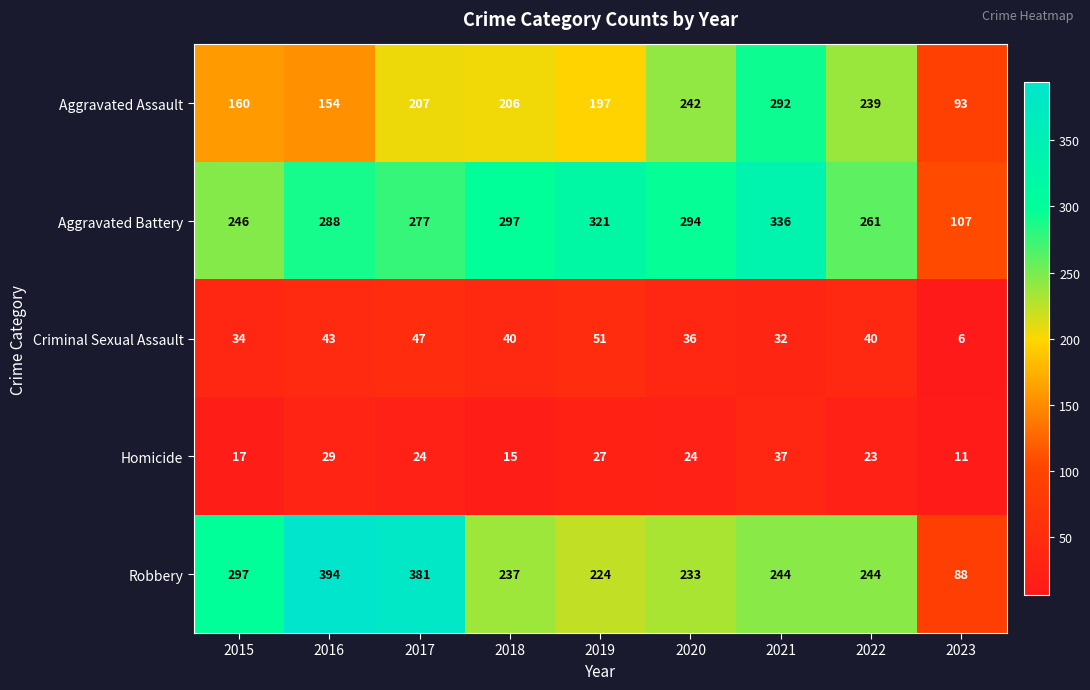

What is the total value across all series at 2015?

754